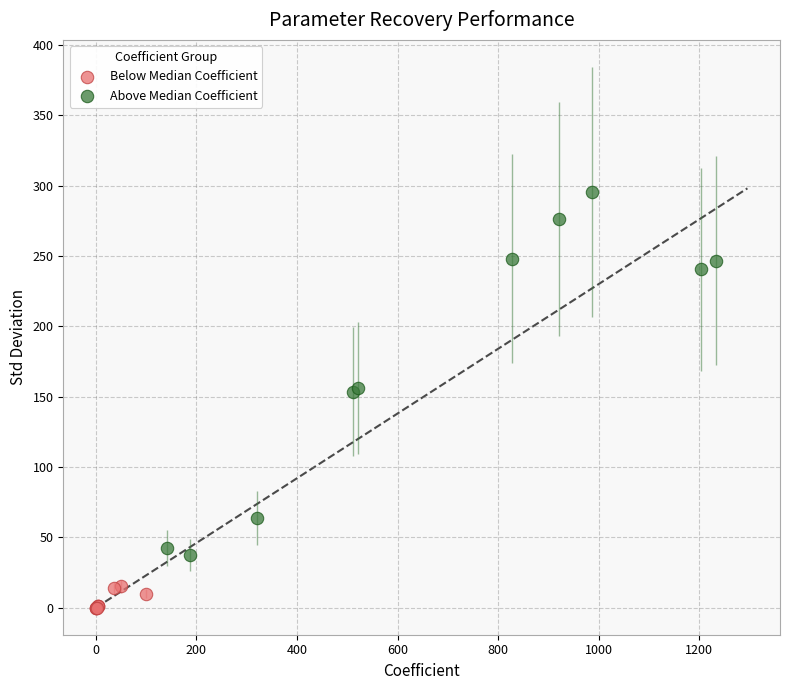

Which series reaches the minimum Y coordinate?

Below Median Coefficient